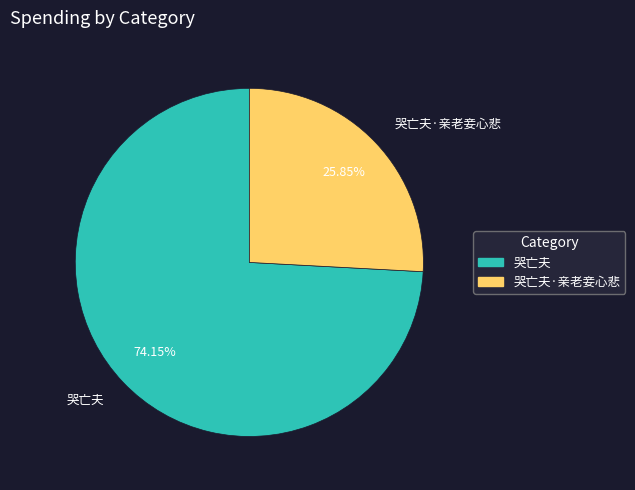

How many slices are in this pie chart?

2